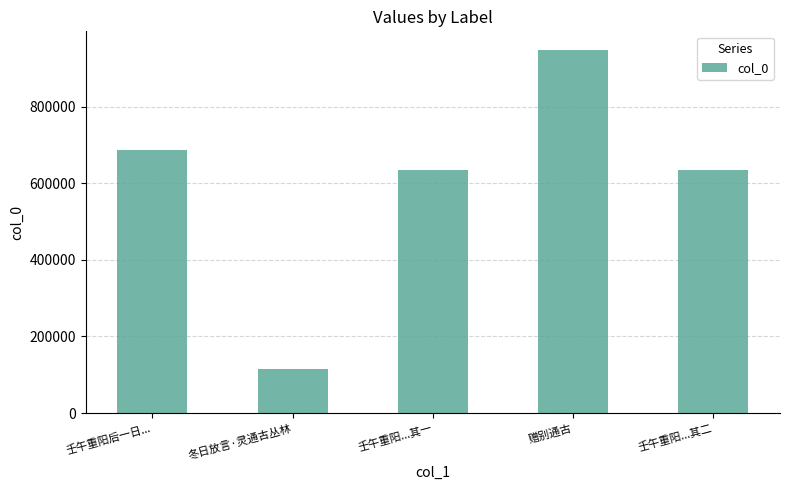

True or false: the data shows 418532 at 壬午重阳后一日....

False